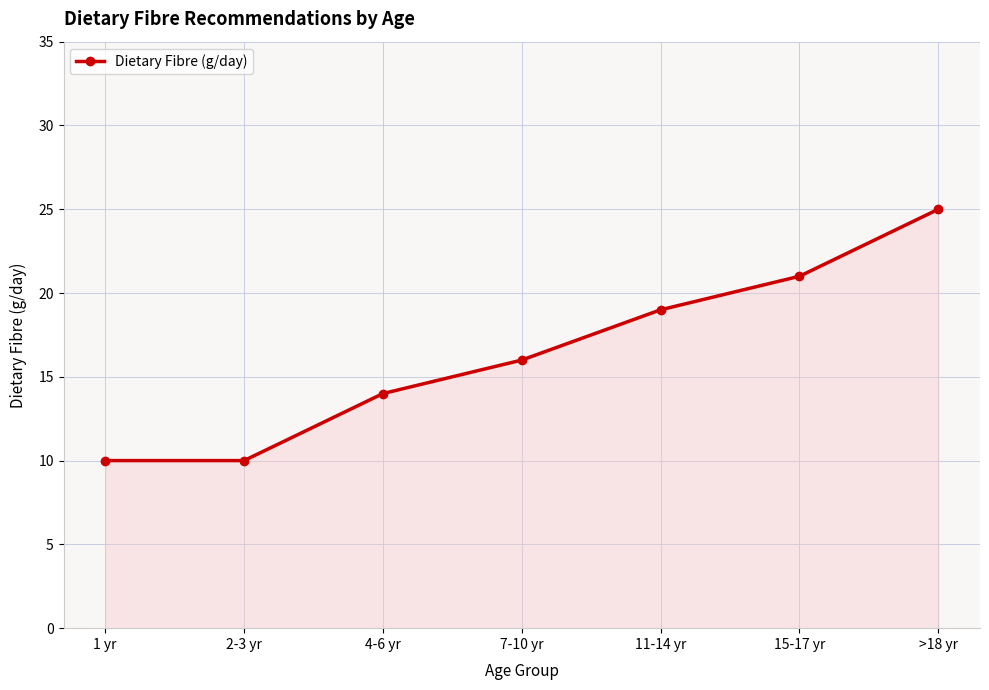

Is it true that the value at 11-14 yr is 19?

True